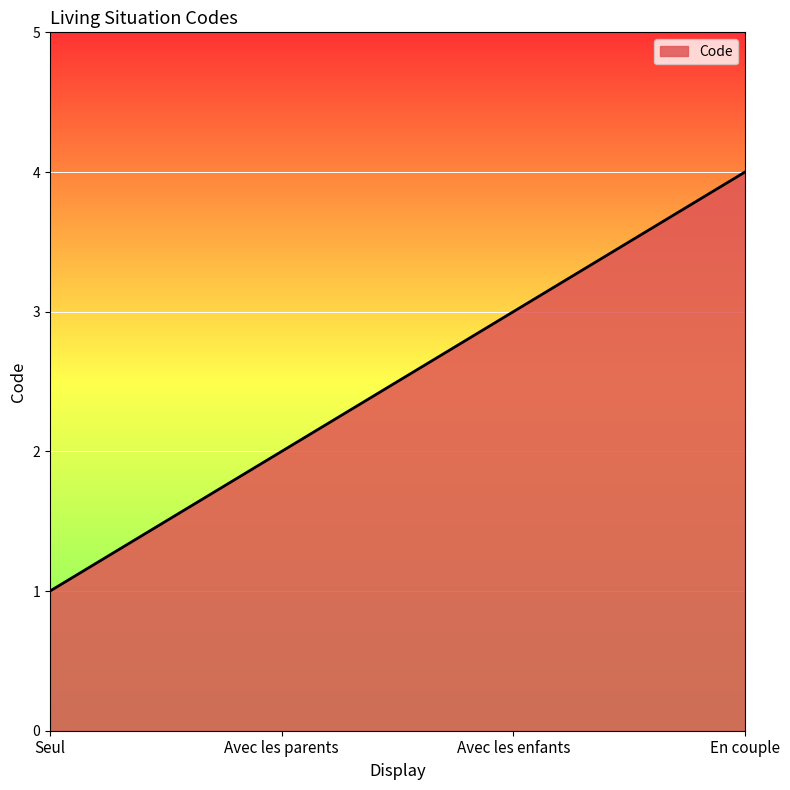

How many lines are shown in the chart?

1